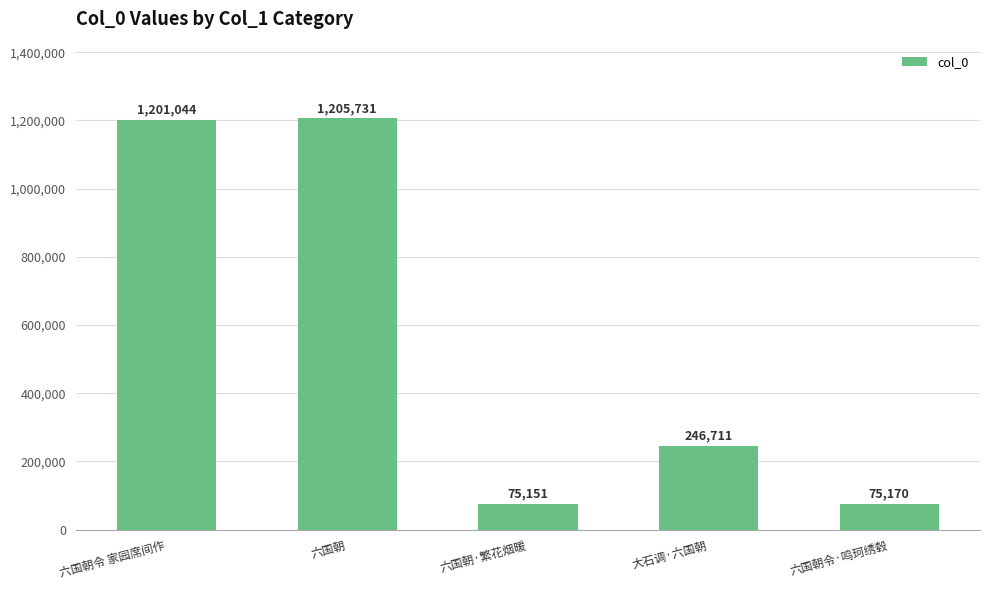

What is the value of the 3rd bar from the left?

75151